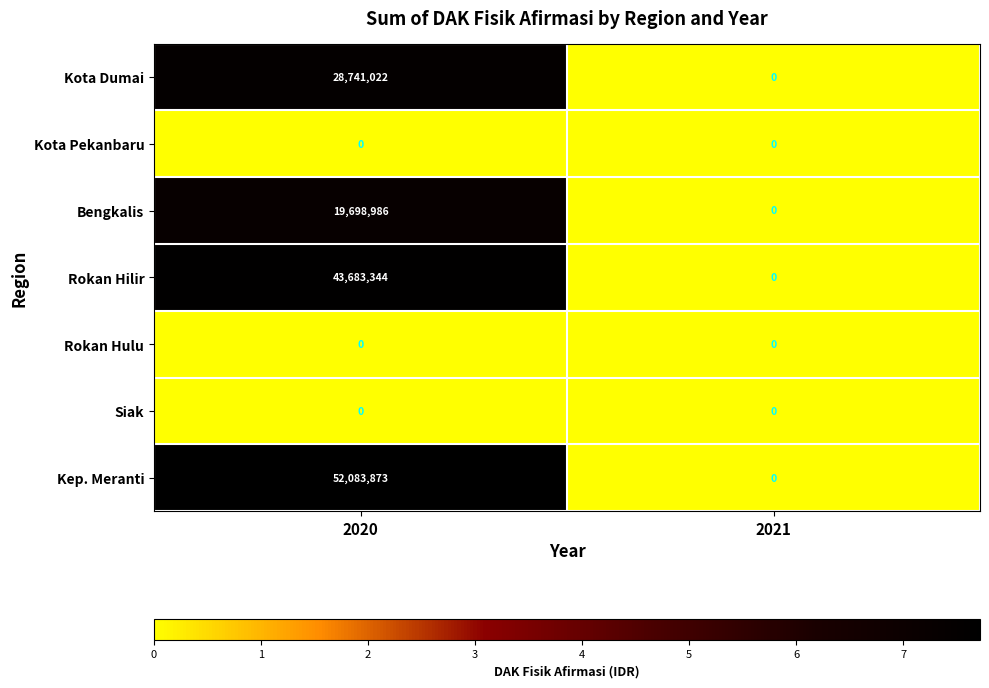

Which series has the largest total across all categories?

Kep. Meranti